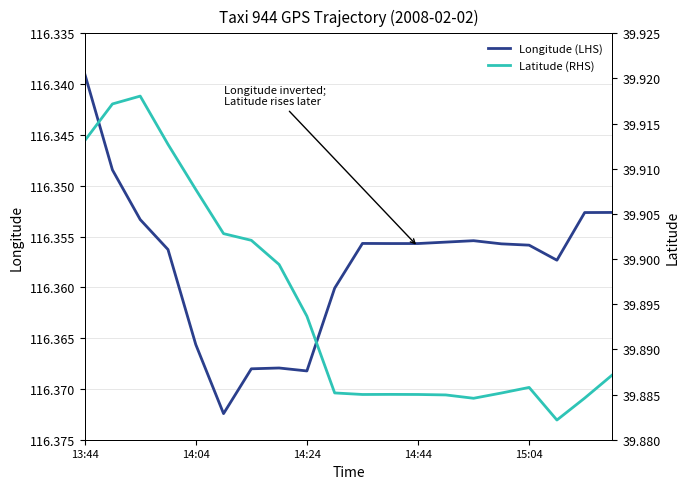

Which category has the lowest value in the Longitude (LHS) series?

13:44